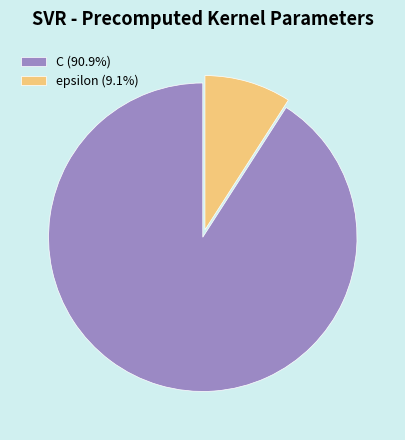

Which category accounts for the majority?

C